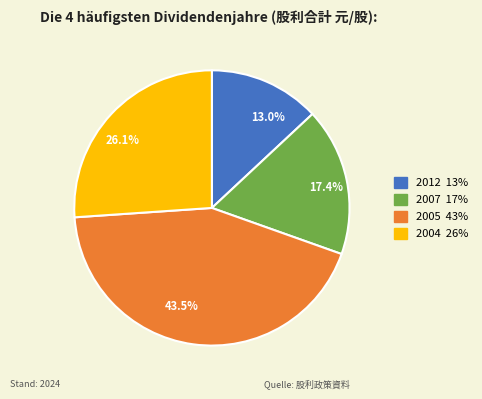

Is there any slice that represents more than half of the pie?

No